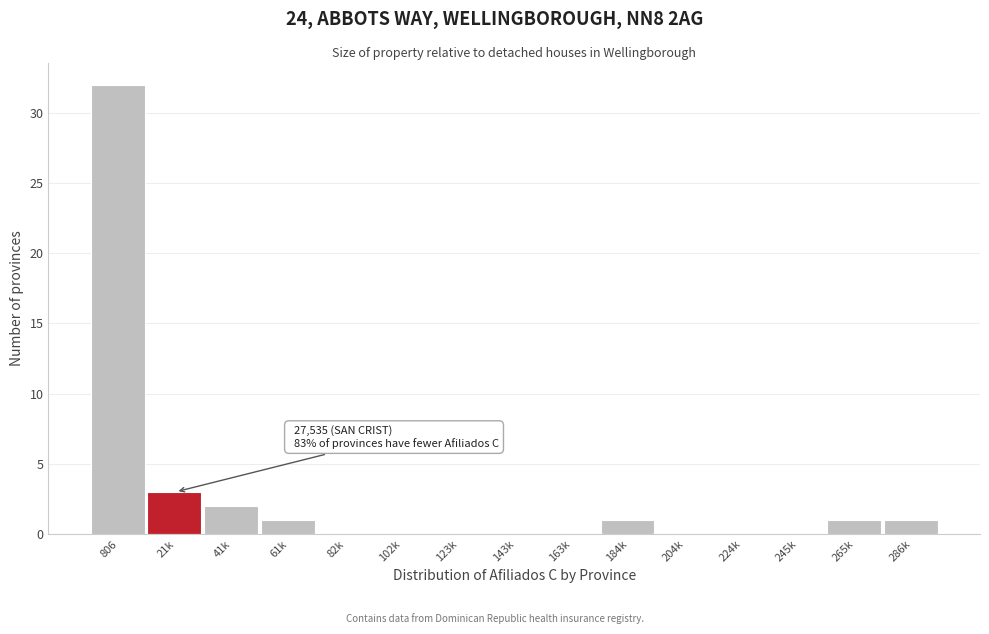

Reading left to right, extract all data points from this chart.

806=32	21k=3	41k=2	61k=1	82k=0	102k=0	123k=0	143k=0	163k=0	184k=1	204k=0	224k=0	245k=0	265k=1	286k=1